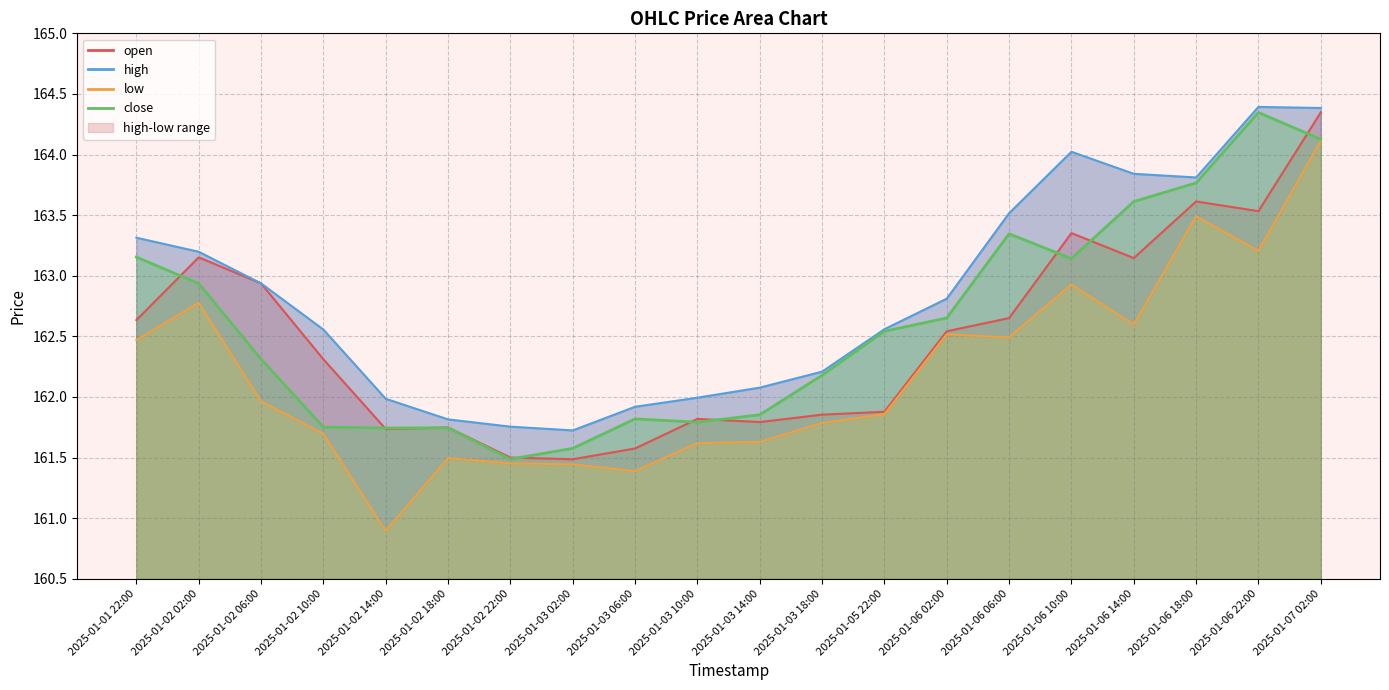

What is the label of the 19th point from the left?

2025-01-06 22:00